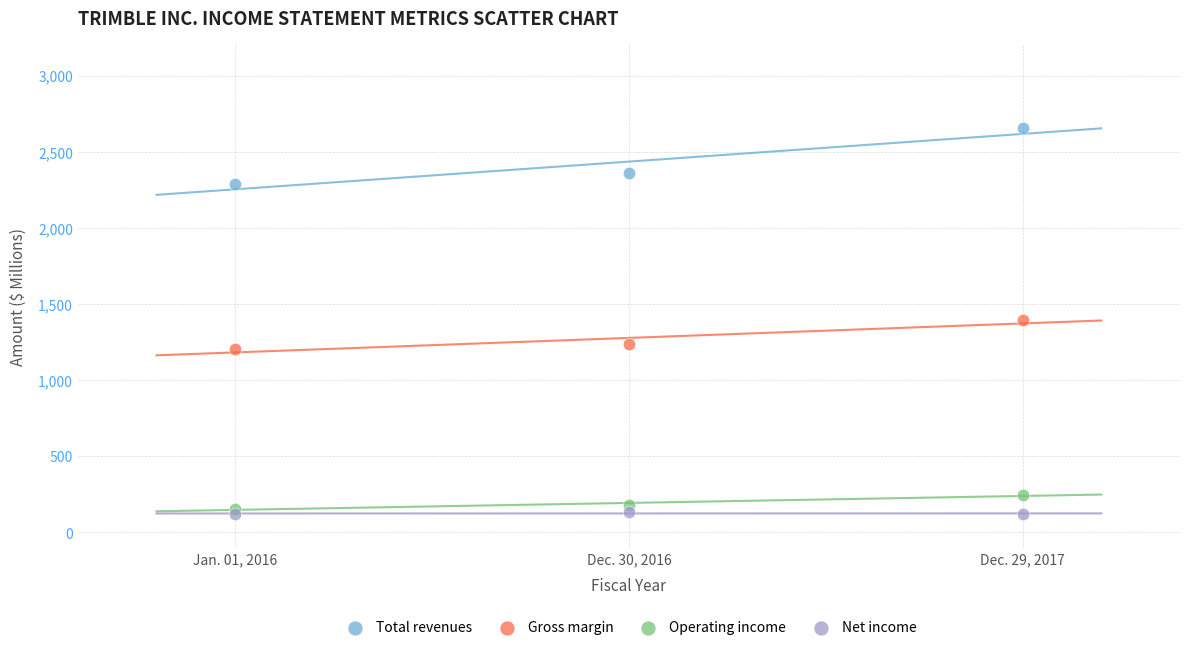

Across all data points, what is the range of Y values (max minus min)?

2533.5